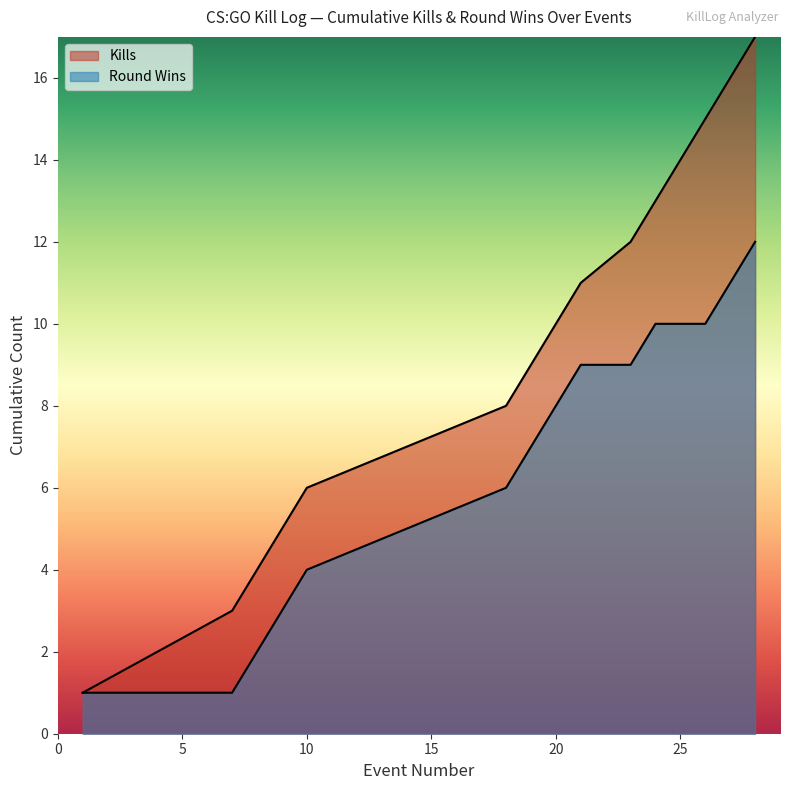

Reading right to left, list all the values displayed in this chart.

28=12	27=11	26=10	25=10	24=10	23=9	21=9	20=8	19=7	18=6	14=5	10=4	9=3	8=2	7=1	4=1	1=1